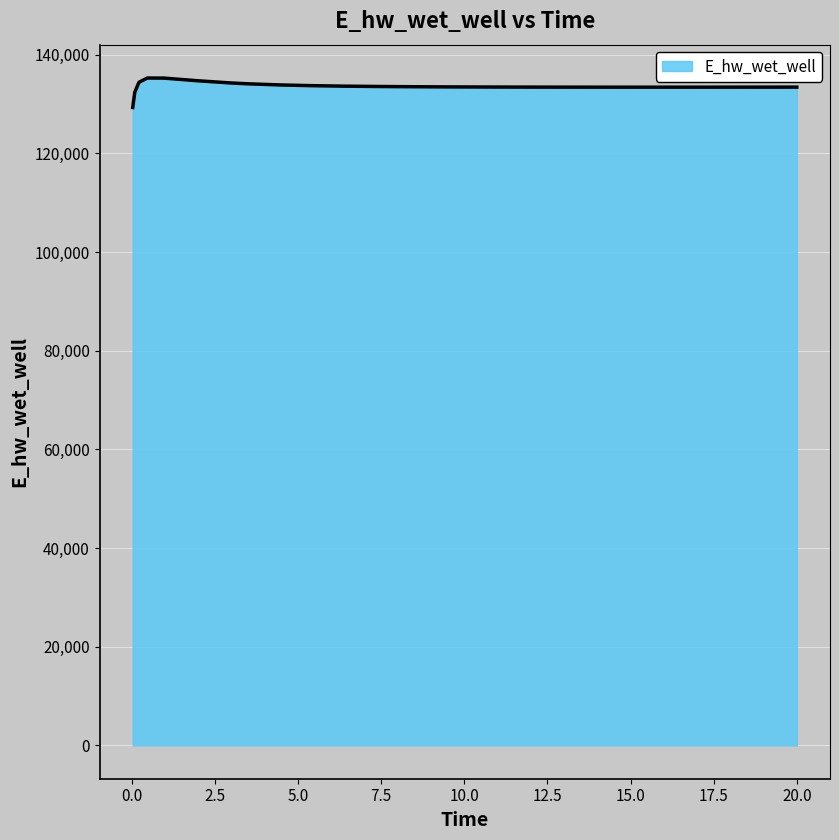

What is the difference between the maximum and minimum values?

5964.4